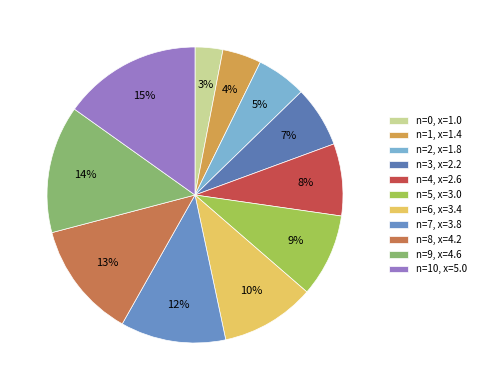

Rank the categories by value from lowest to highest.

n=0, x=1.0, n=1, x=1.4, n=2, x=1.8, n=3, x=2.2, n=4, x=2.6, n=5, x=3.0, n=6, x=3.4, n=7, x=3.8, n=8, x=4.2, n=9, x=4.6, n=10, x=5.0